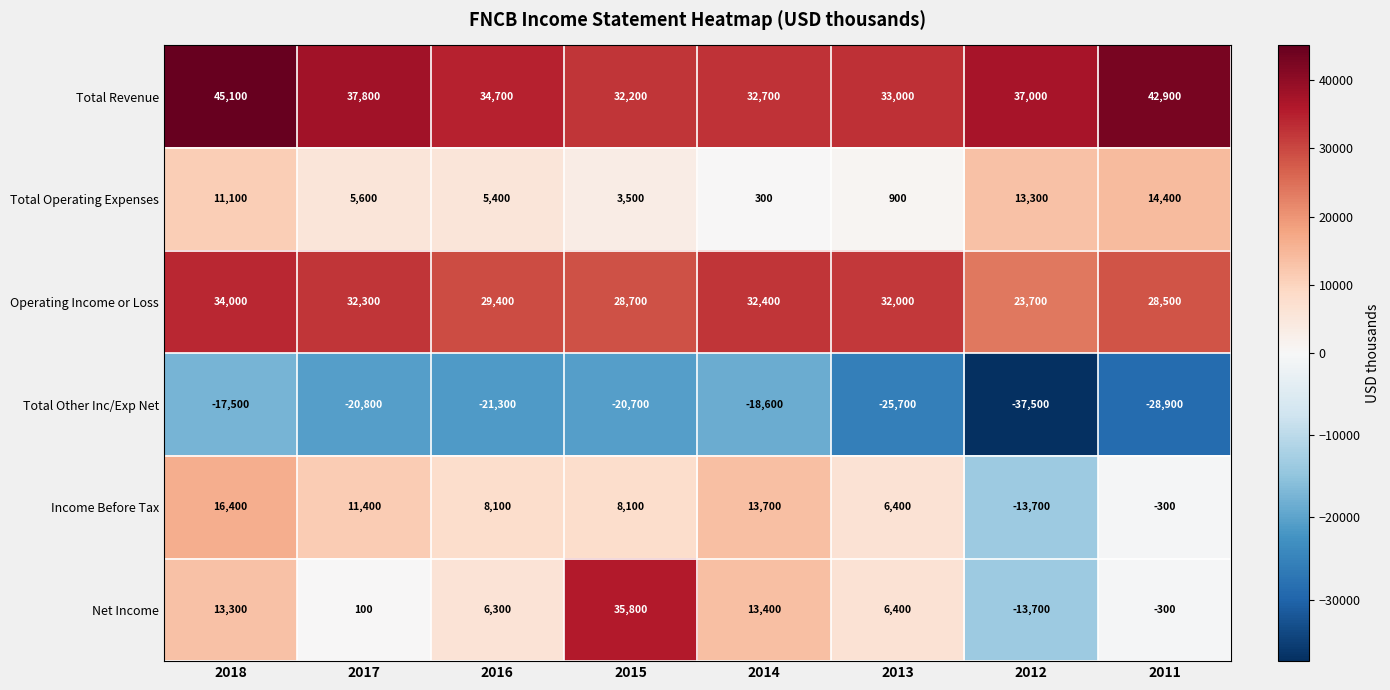

What is the total value across all series at 2014?

73900